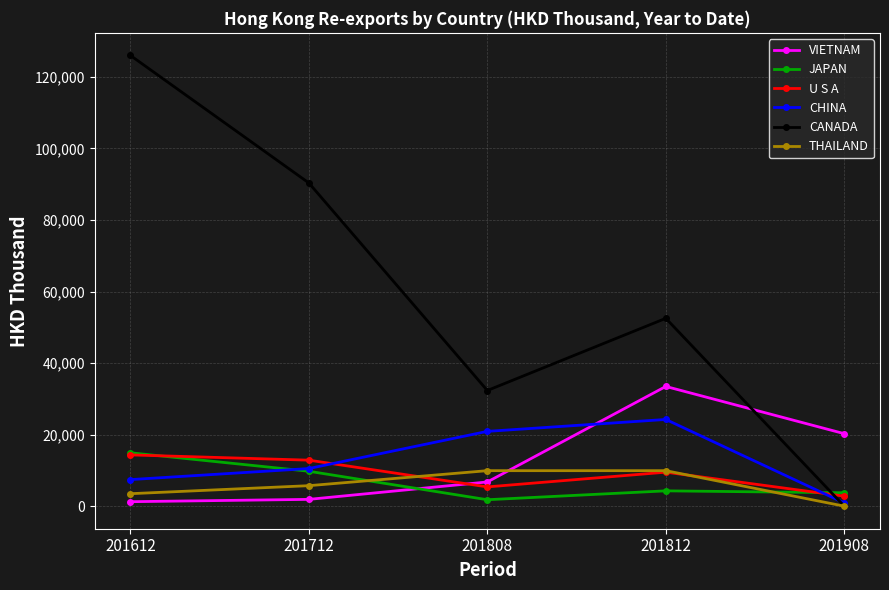

Between which two adjacent categories do VIETNAM and JAPAN first intersect?

201712 and 201808